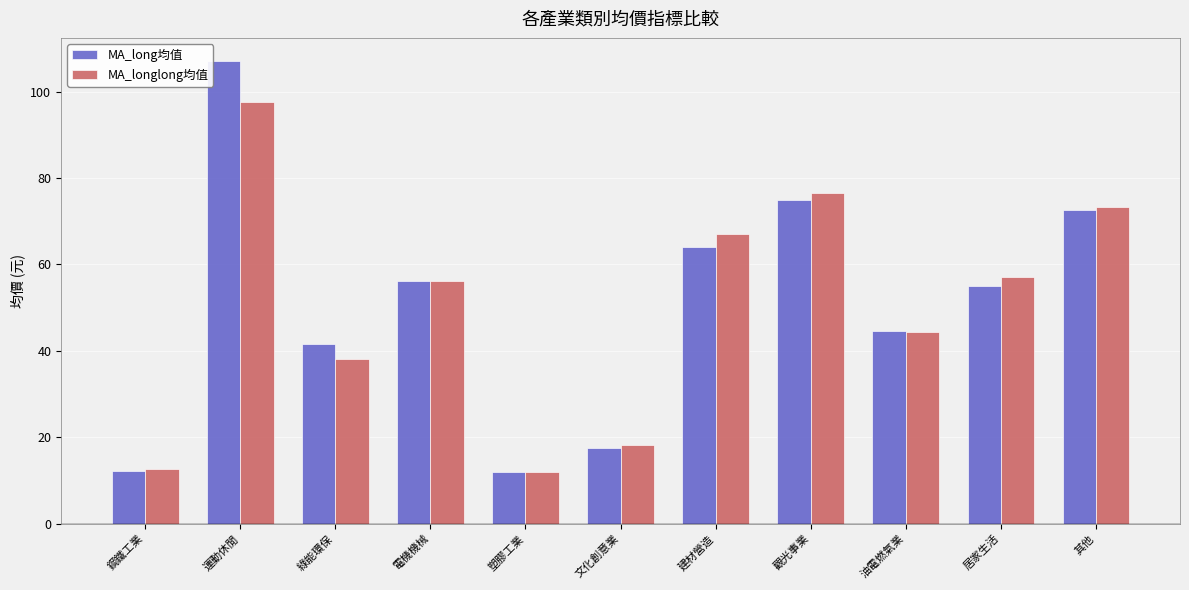

How many data points in MA_longlong均值 are less than 56?

5